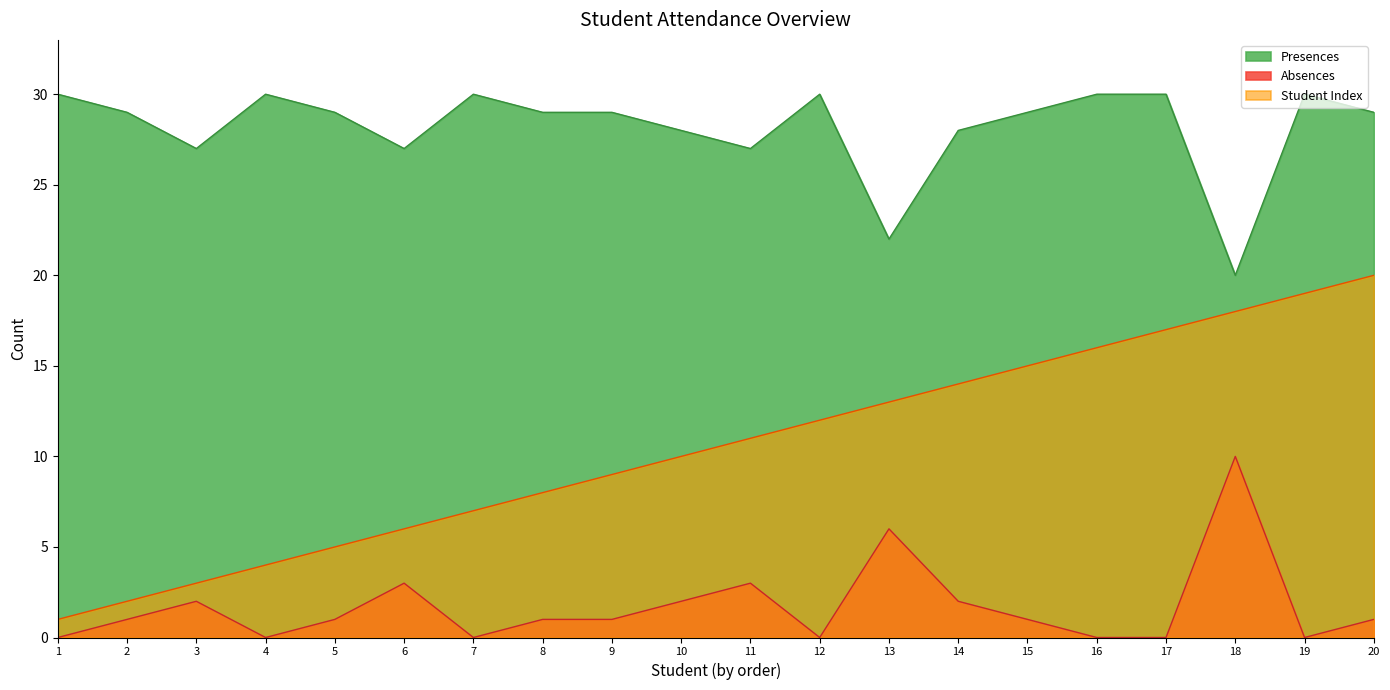

How many categories are shown in the chart?

20